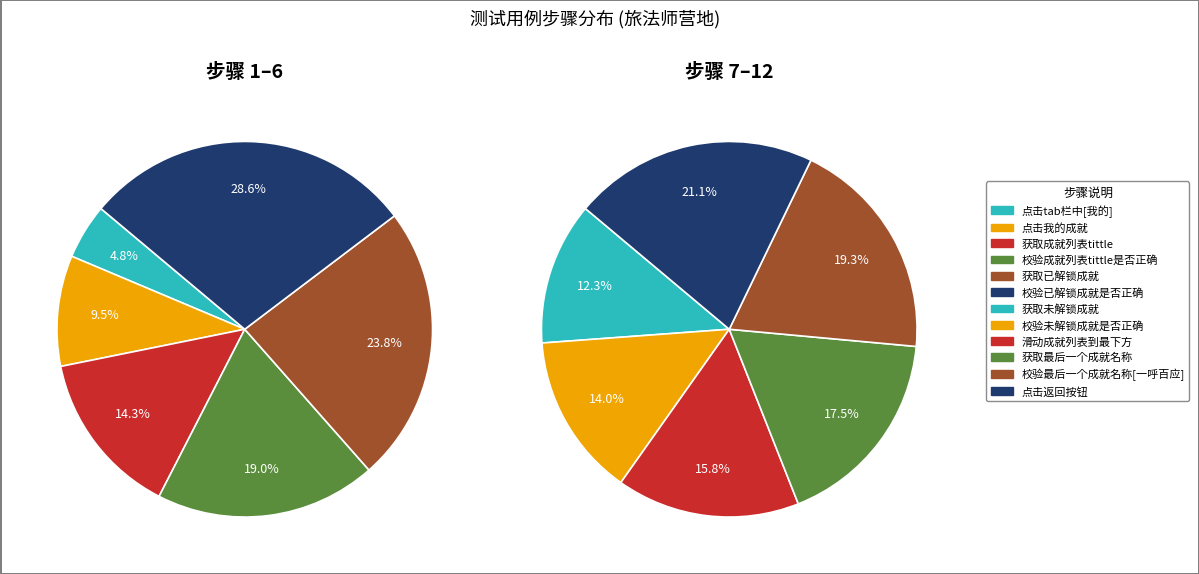

Do 获取已解锁成就 and 获取未解锁成就 together represent more than half of the pie?

No